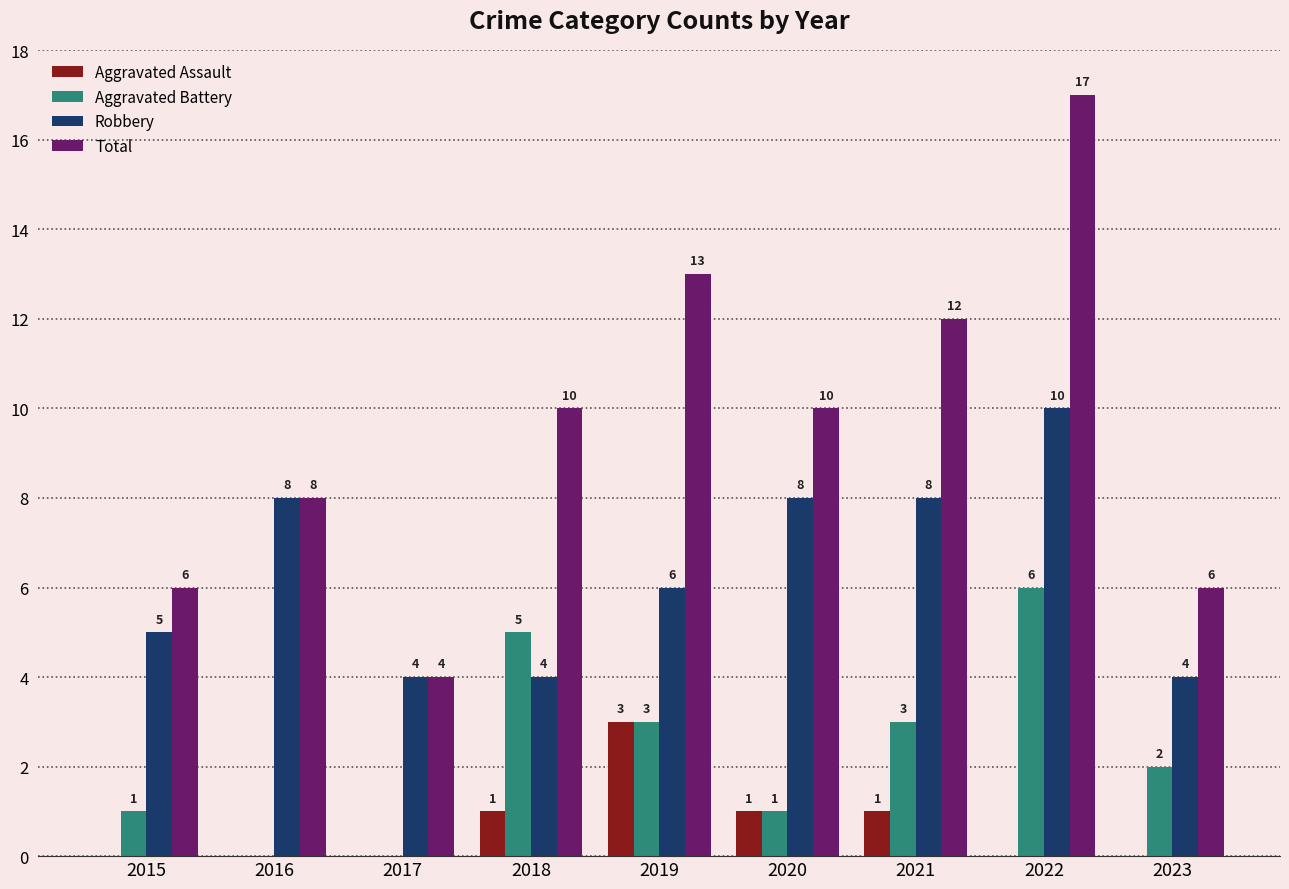

What is the sum of all Aggravated Battery values?

21